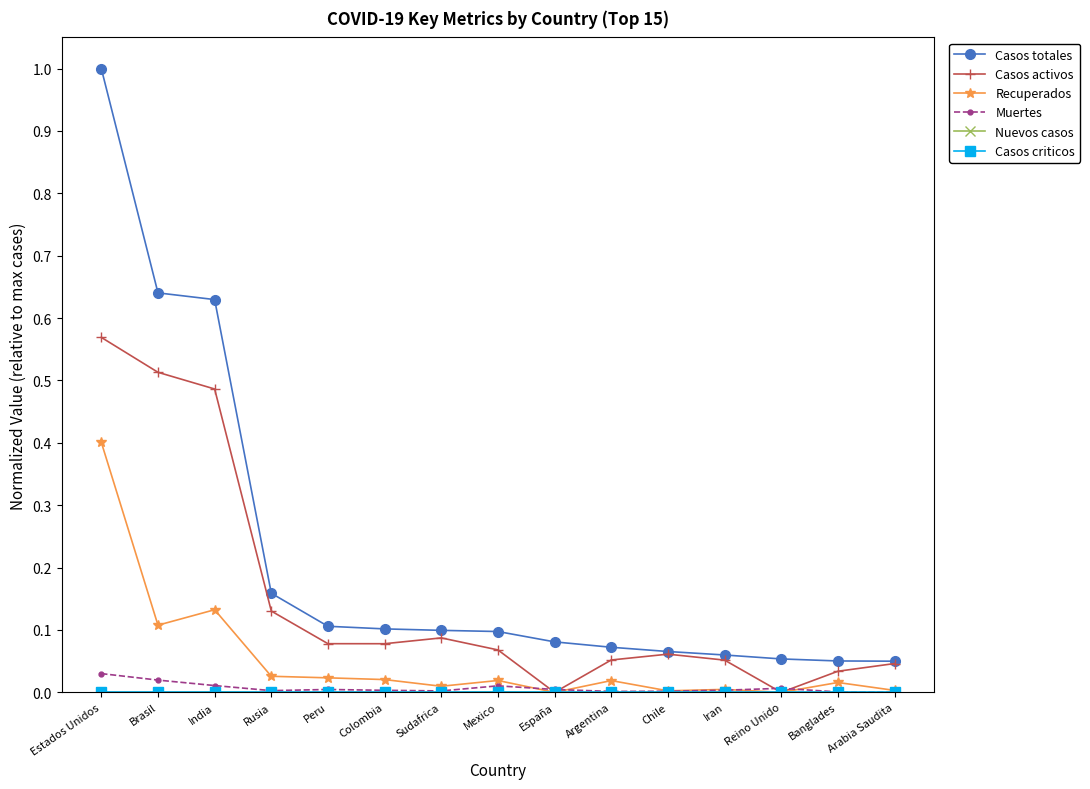

At which category does the chart reach its peak across all series?

Estados Unidos